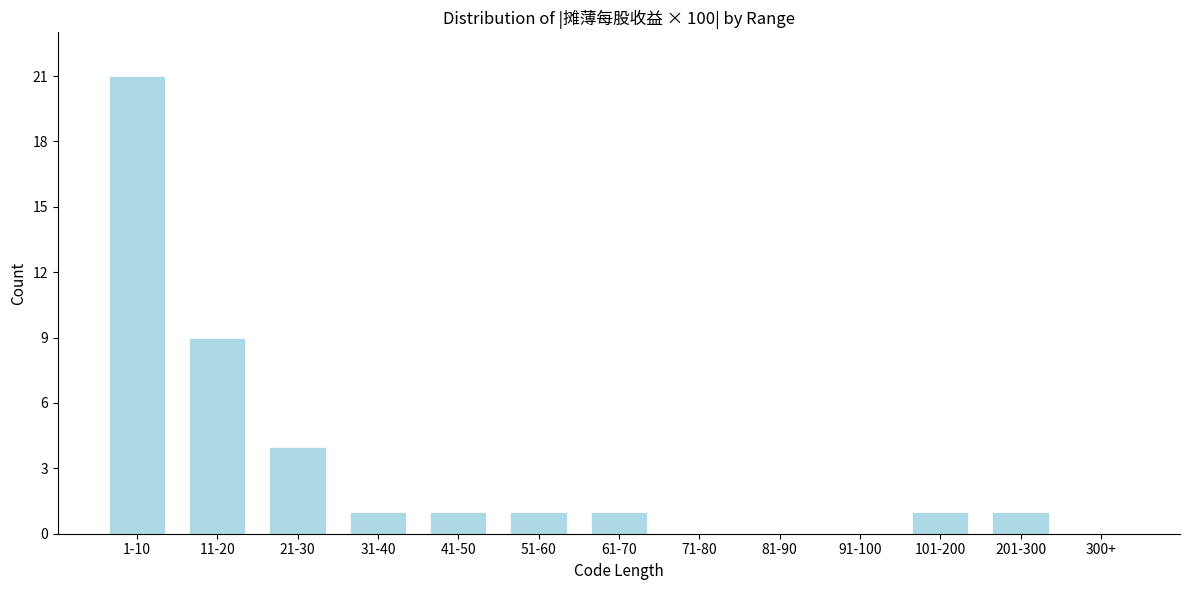

Reading right to left, what are all the values shown in this chart?

300+=0	201-300=1	101-200=1	91-100=0	81-90=0	71-80=0	61-70=1	51-60=1	41-50=1	31-40=1	21-30=4	11-20=9	1-10=21